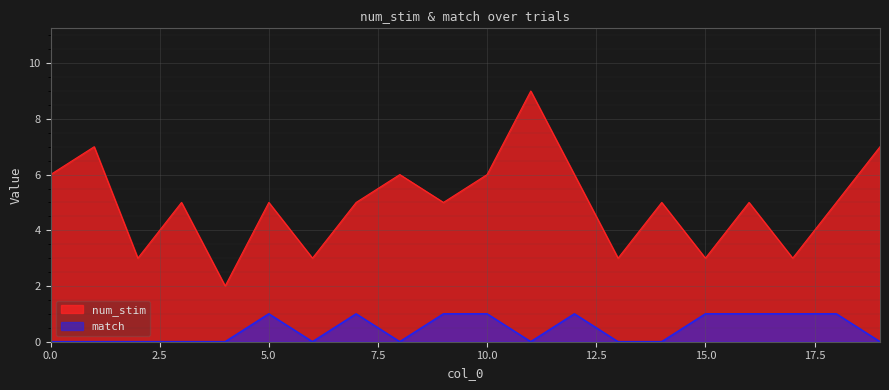

What is the spread (max minus min) of values at 17?

2